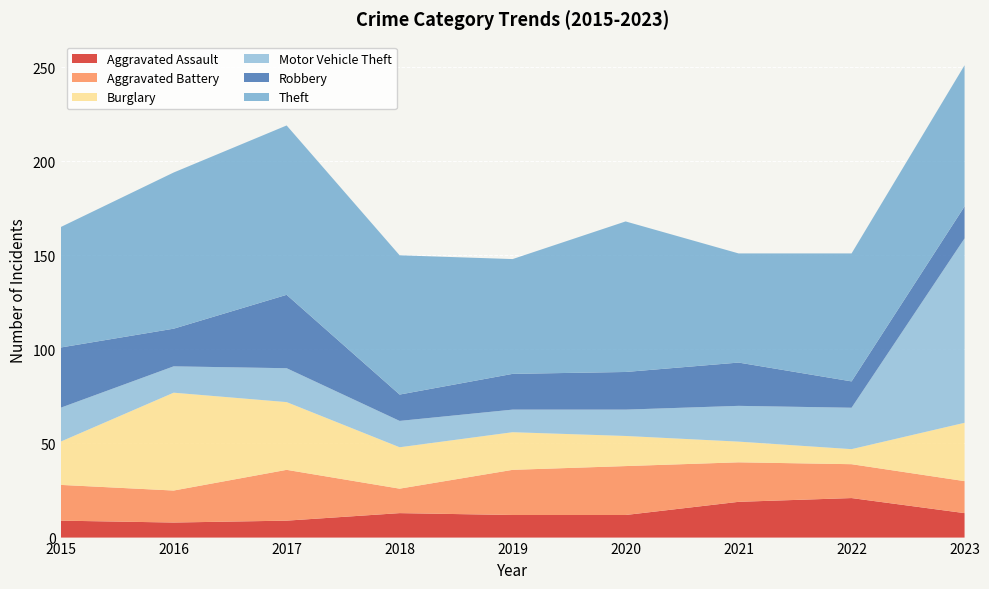

Reading right to left, transcribe all the data shown in this chart.

Aggravated Assault: 13	21	19	12	12	13	9	8	9
Aggravated Battery: 17	18	21	26	24	13	27	17	19
Burglary: 31	8	11	16	20	22	36	52	23
Motor Vehicle Theft: 98	22	19	14	12	14	18	14	18
Robbery: 17	14	23	20	19	14	39	20	32
Theft: 75	68	58	80	61	74	90	83	64